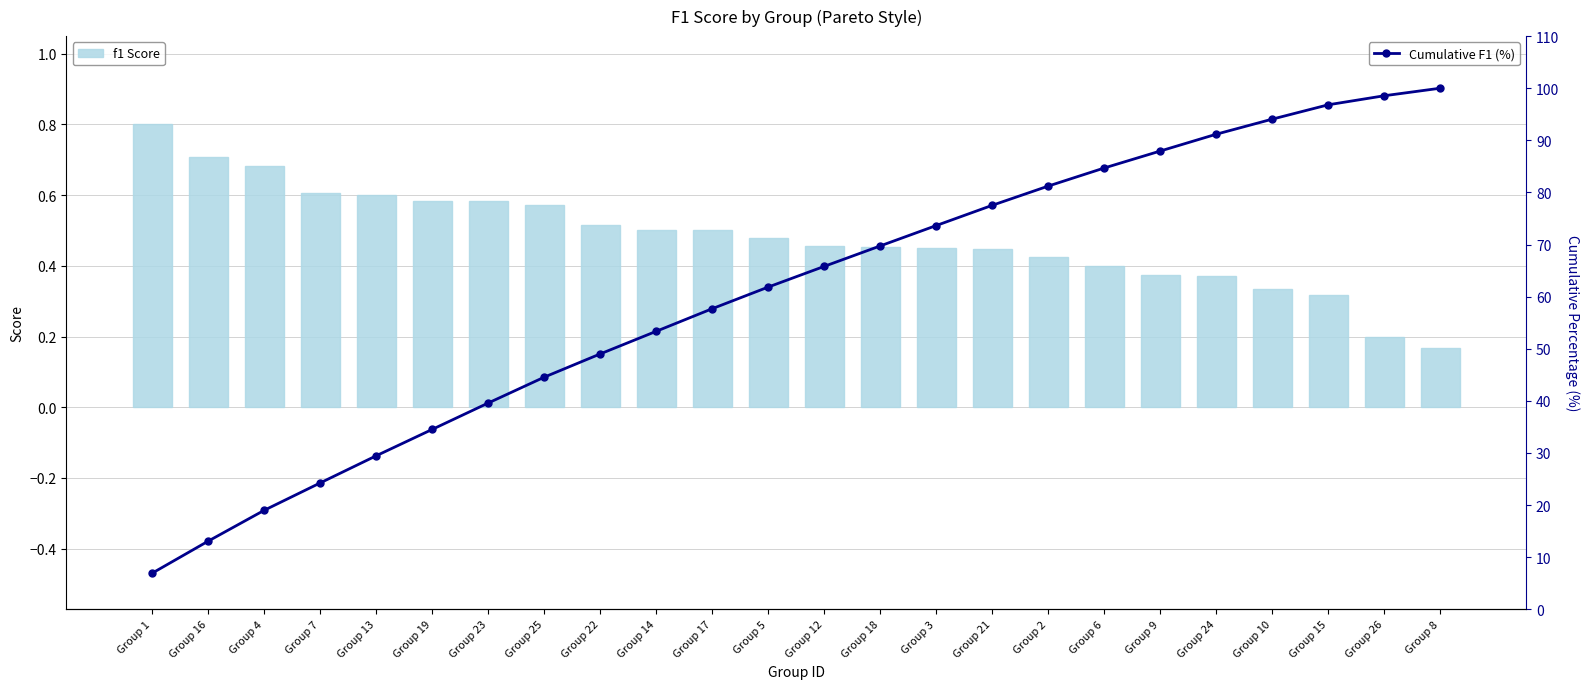

Which series has the largest total across all categories?

Cumulative F1 (%)